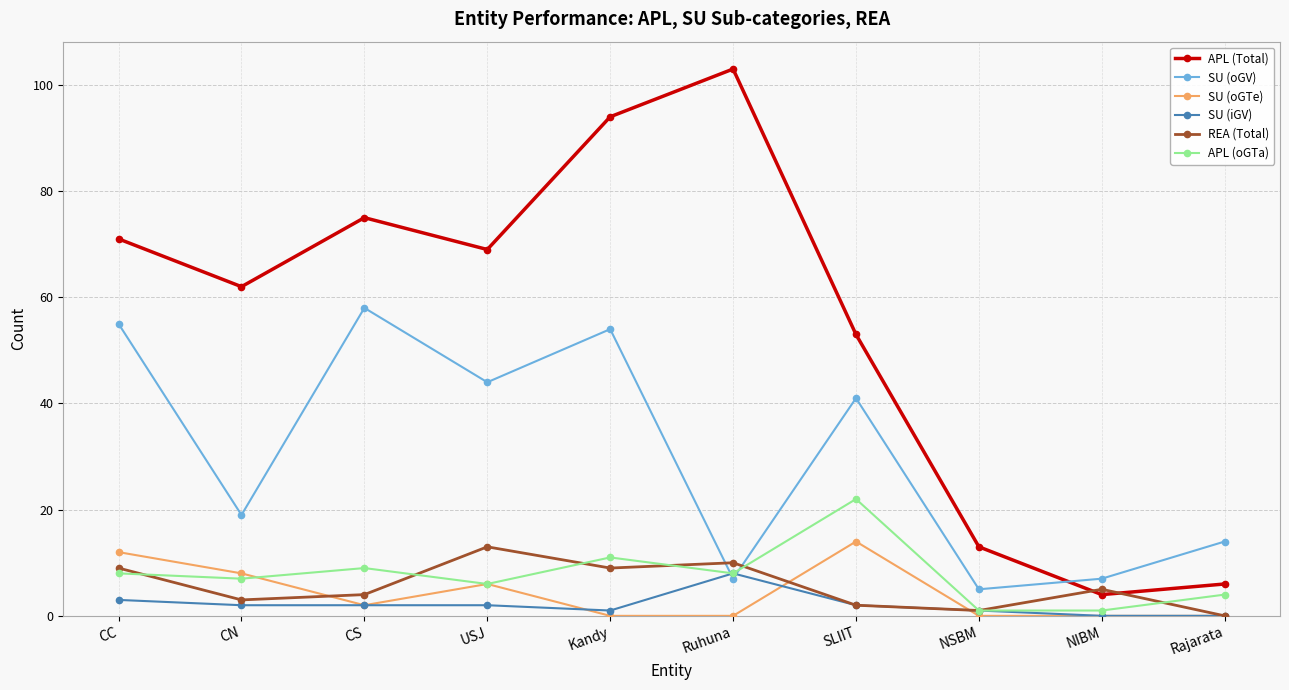

What position from the right is CN?

9